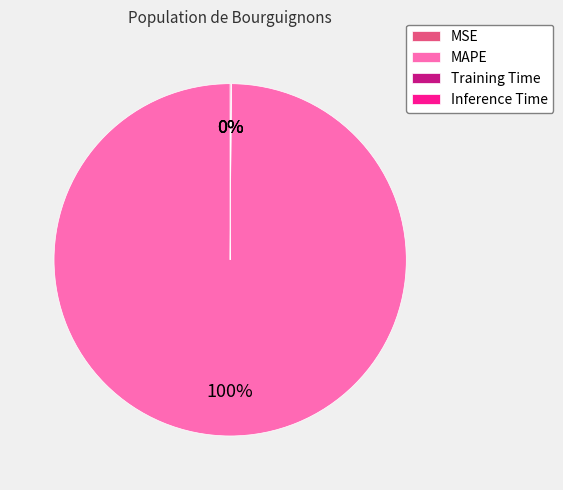

Which slice is the largest?

MAPE